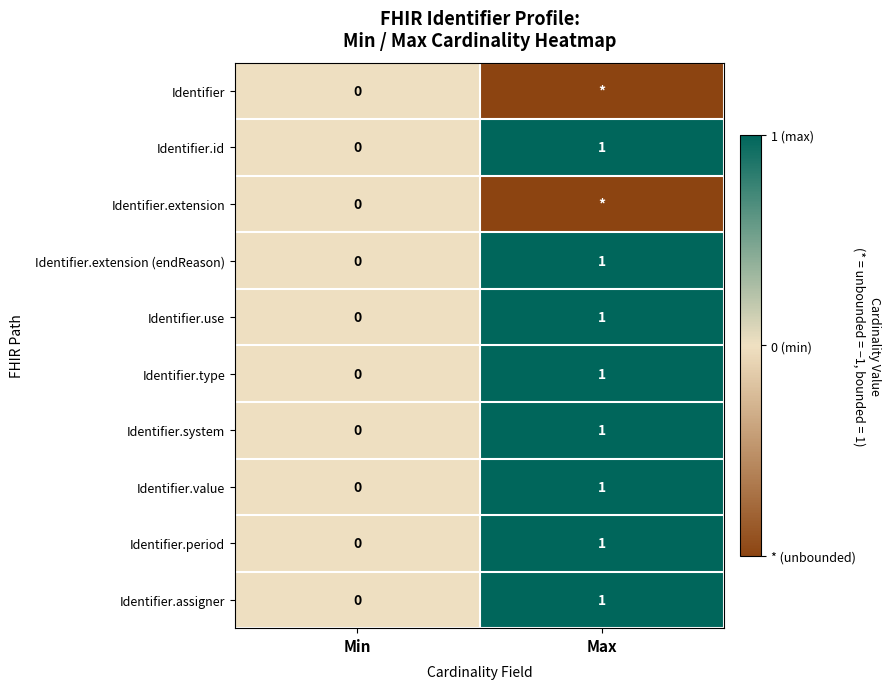

The value of Identifier.assigner at Min is 1. True or false?

False